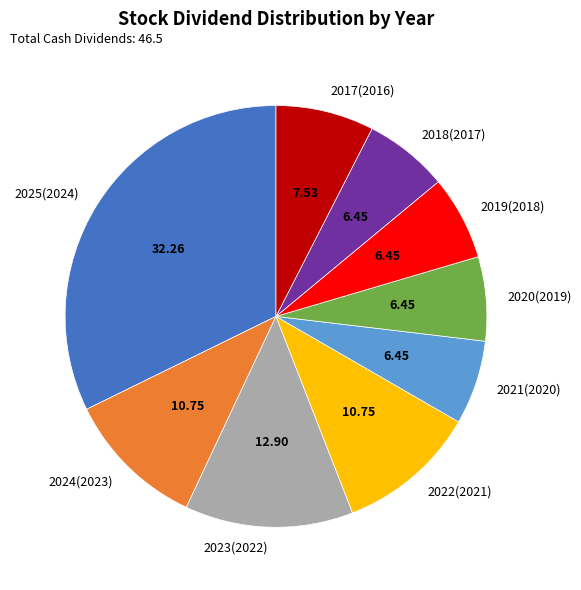

Does any single category account for the majority?

No